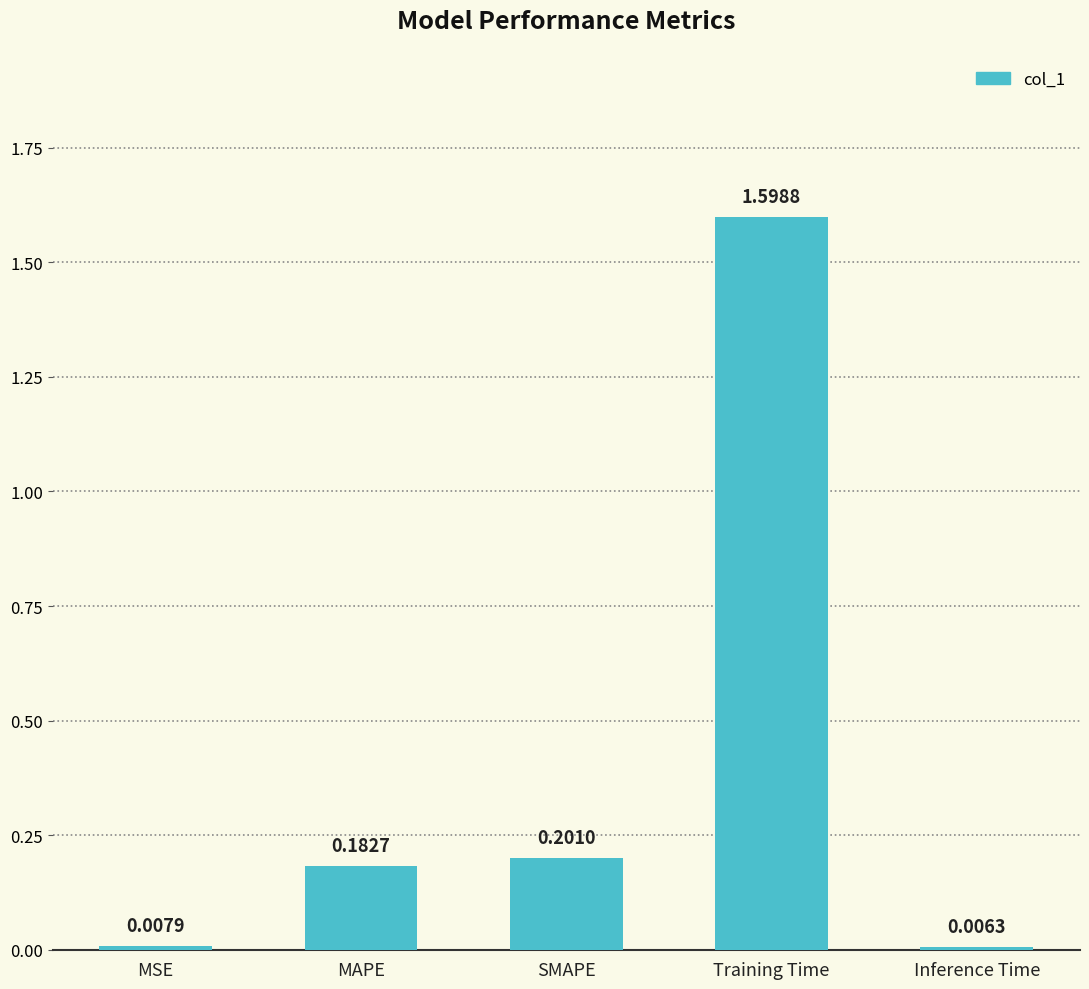

Count the number of categories in the chart.

5